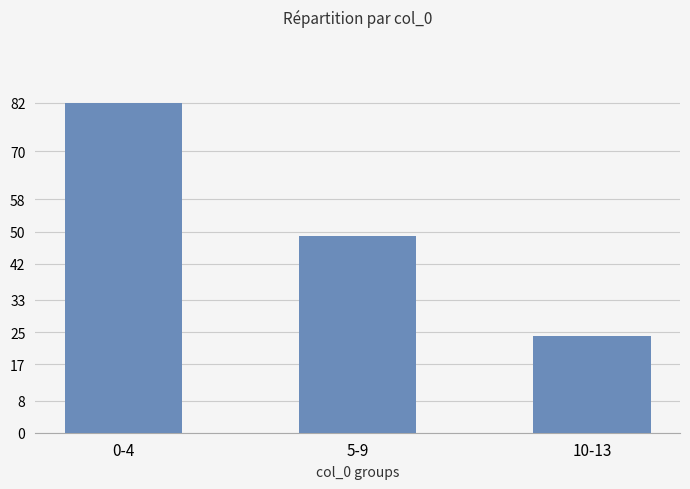

Is it true that the value at 10-13 is 24?

True